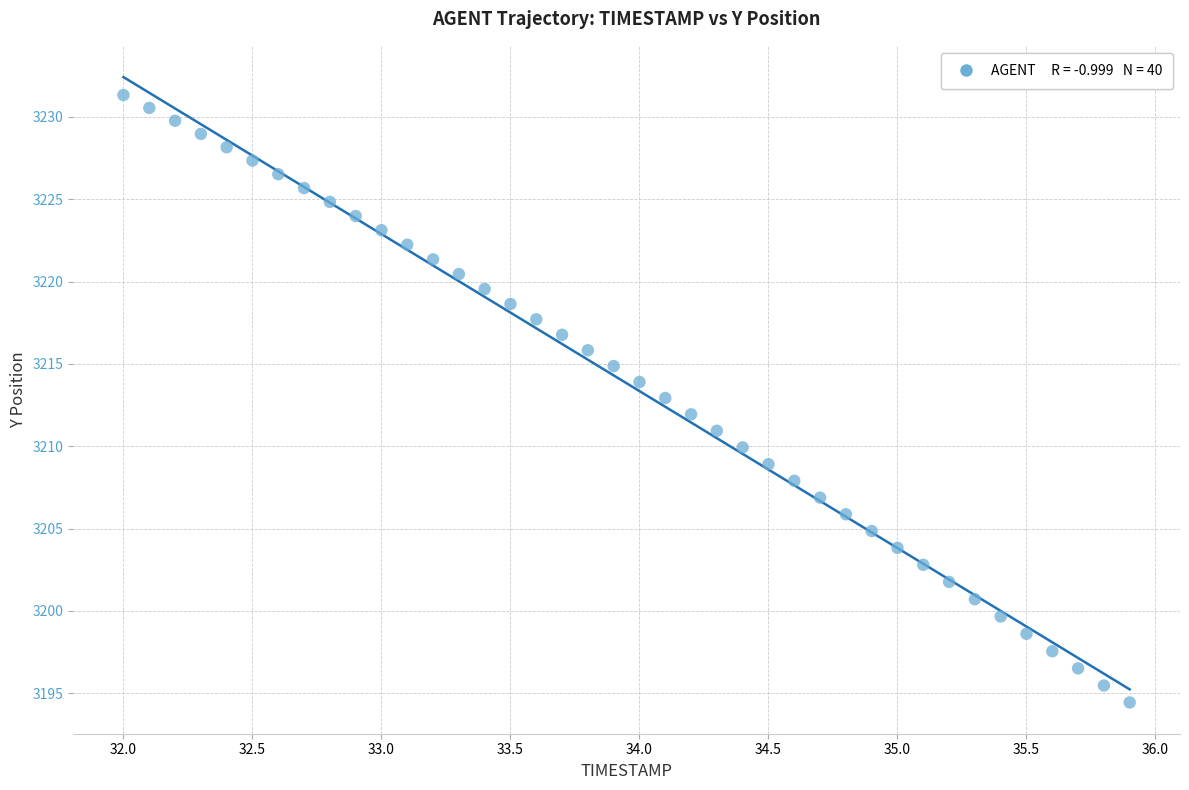

What is the range of X values (max minus min)?

3.9